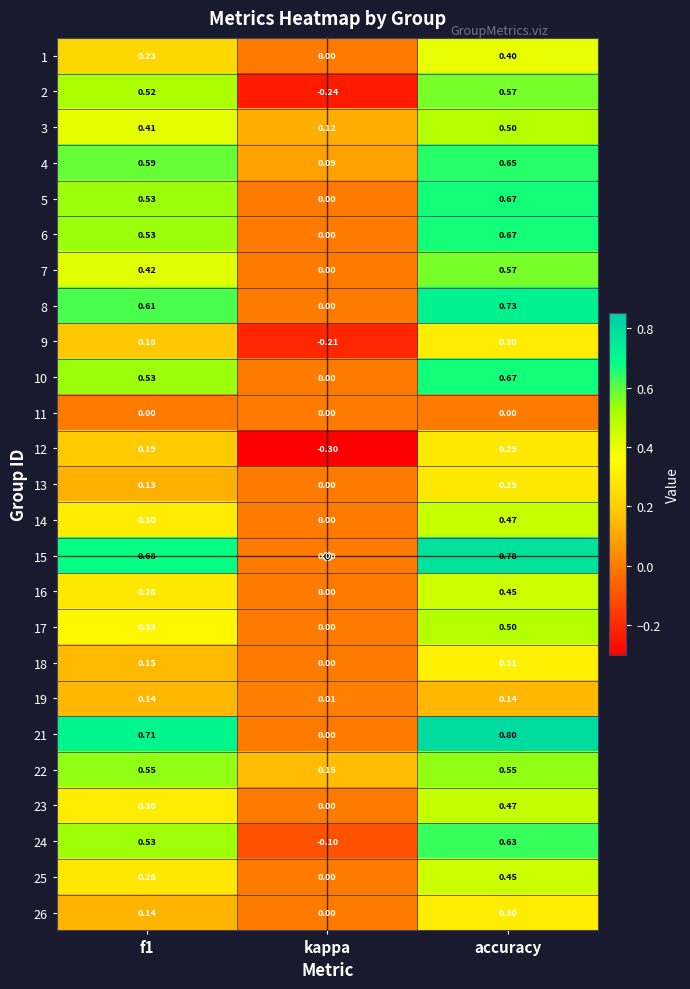

At which category does the chart reach its minimum across all series?

kappa